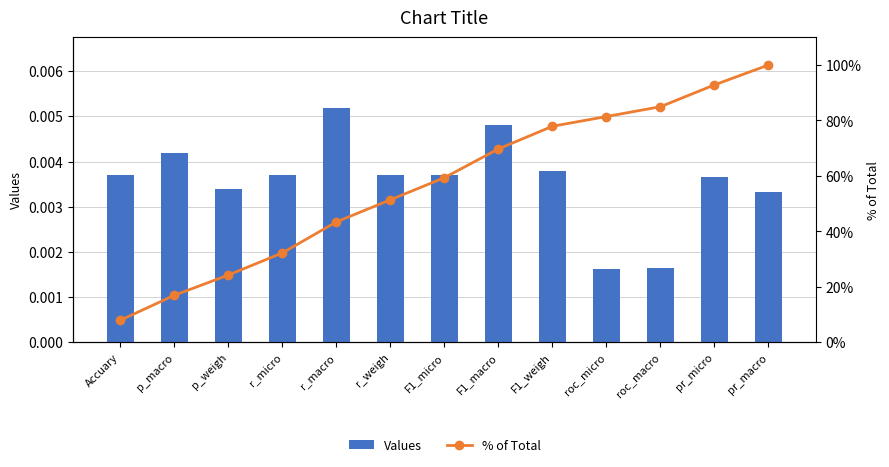

How many Values values are between 0 and 1?

13